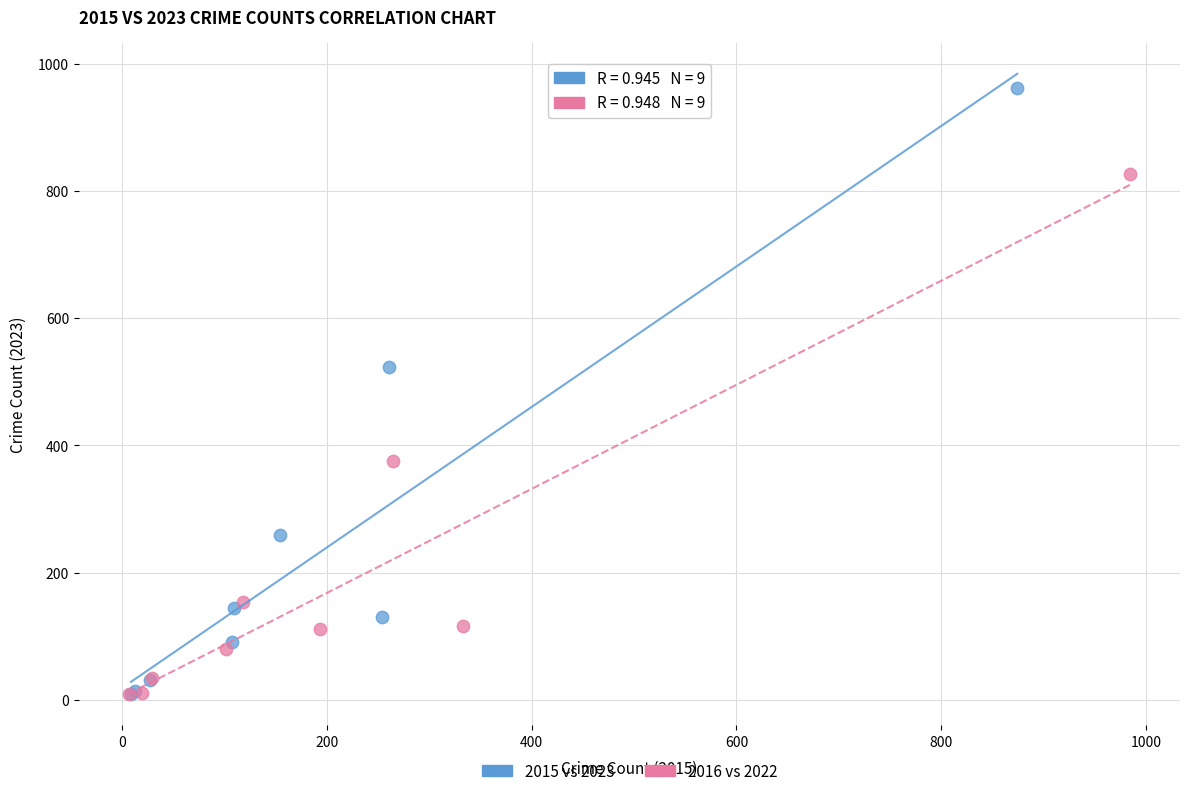

Which series has the widest spread of Y values?

2015 vs 2023